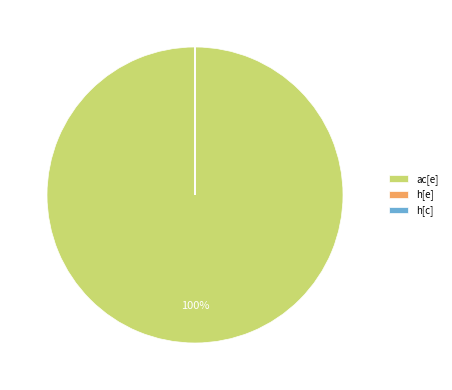

To the nearest percent, what is the average slice percentage?

33%